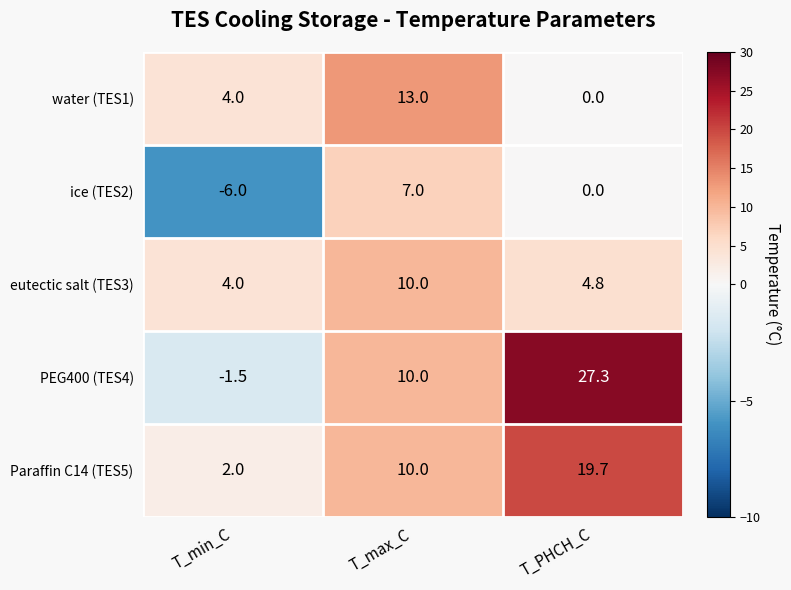

Reading left to right, transcribe all the data shown in this chart.

water (TES1): 4.0	13.0	0.0
ice (TES2): -6.0	7.0	0.0
eutectic salt (TES3): 4.0	10.0	4.8
PEG400 (TES4): -1.5	10.0	27.3
Paraffin C14 (TES5): 2.0	10.0	19.7